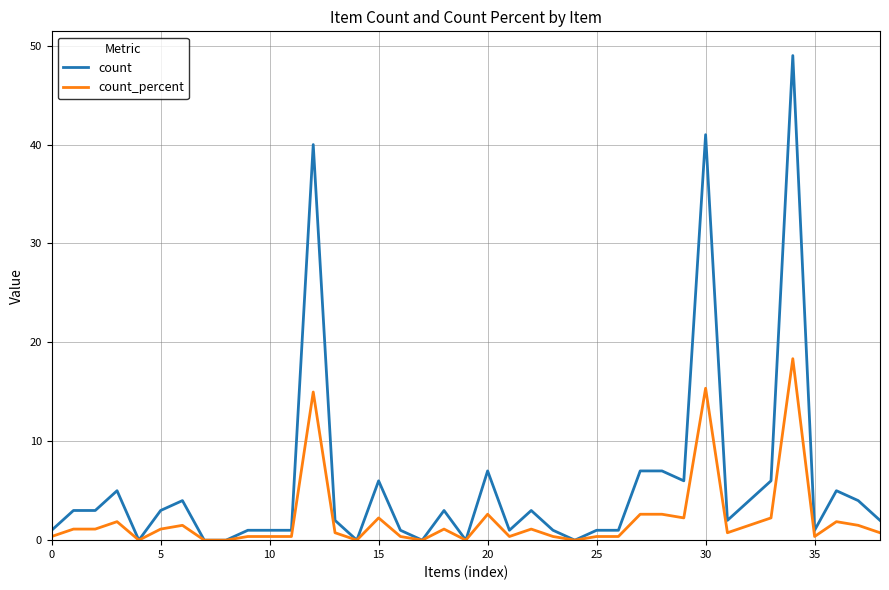

Which series has the widest spread of values?

count